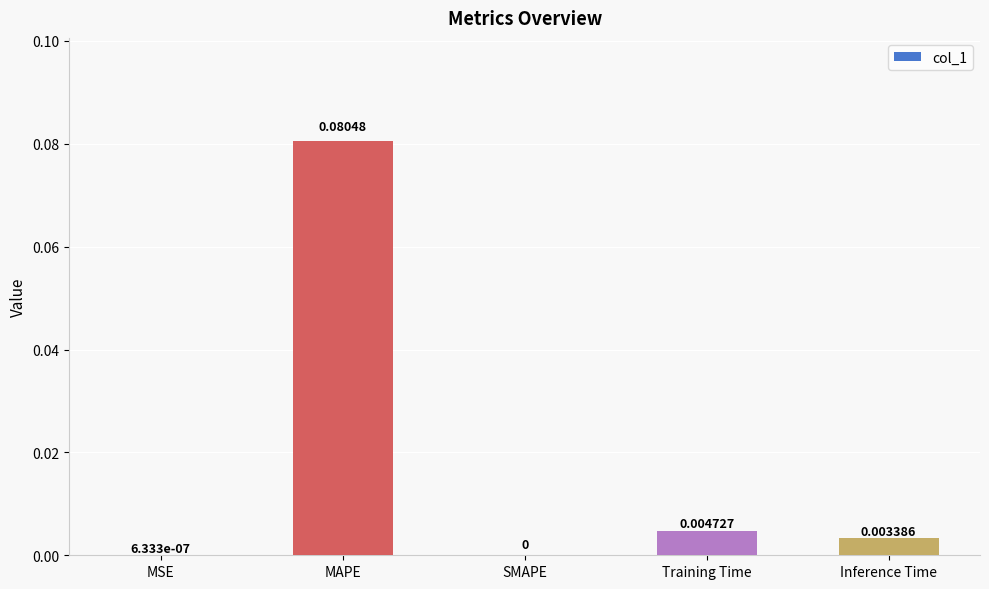

Between SMAPE and MSE, which is larger?

MSE